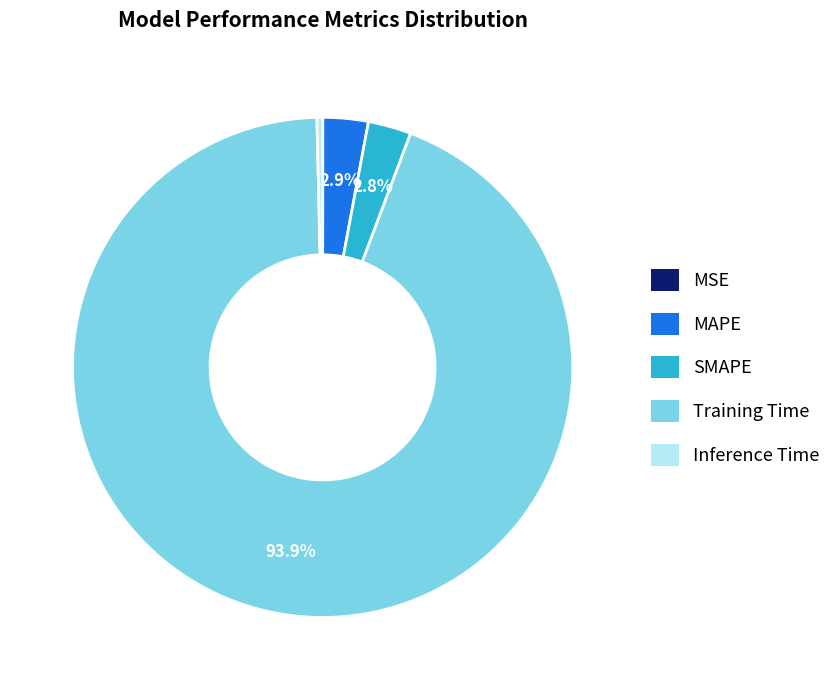

What percentage do SMAPE and Training Time together represent?

96.7%